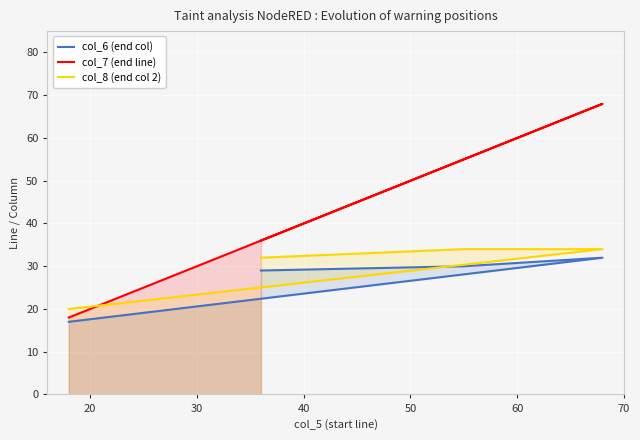

At 20, list the series in order from smallest to largest.

col_6 (end col), col_8 (end col 2), col_7 (end line)